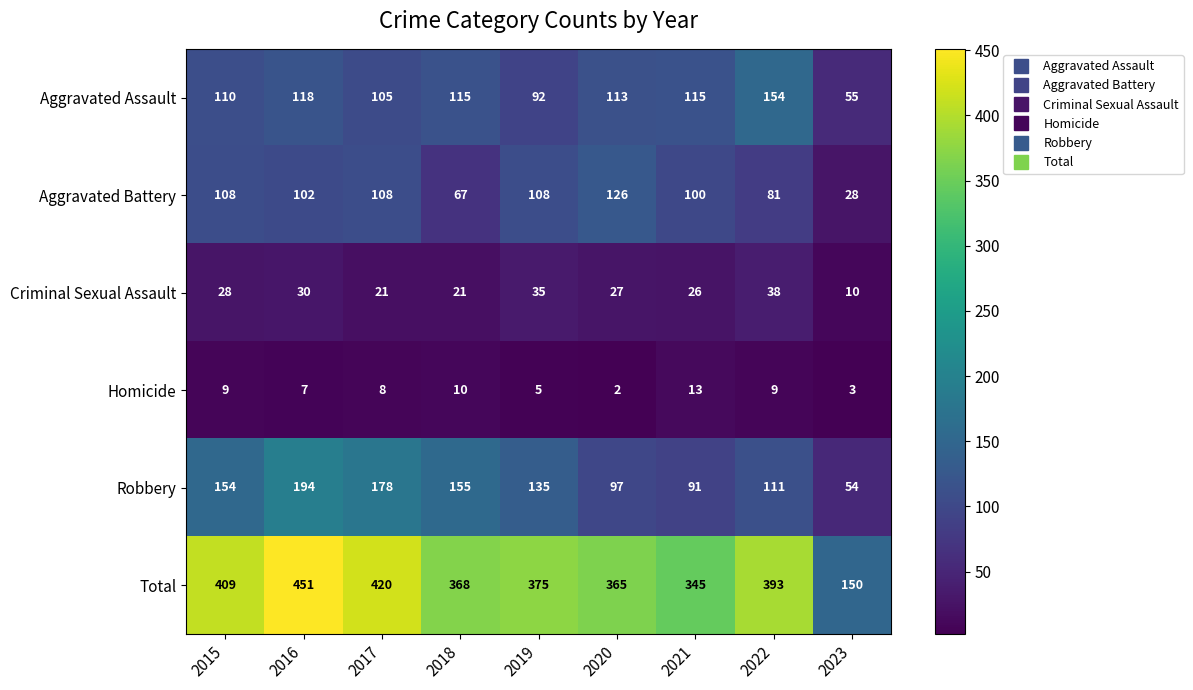

What is the difference between the highest and lowest values at 2015?

400